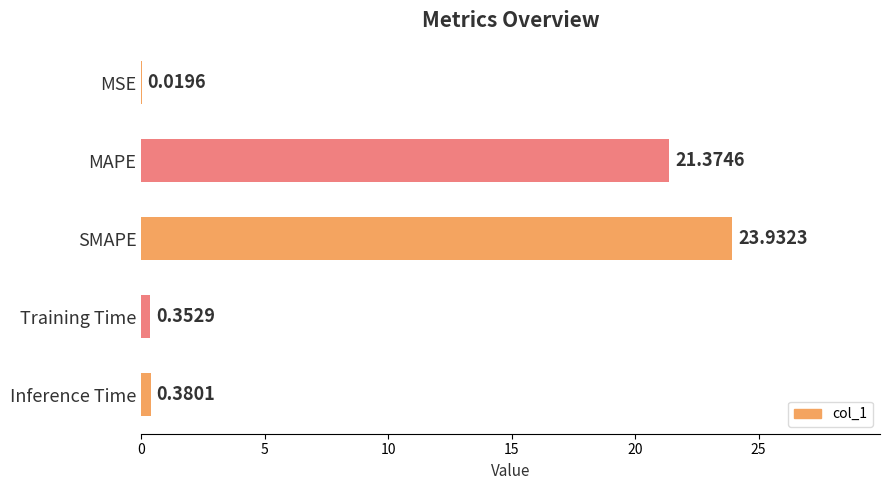

At which label is the value closest to 11?

MAPE